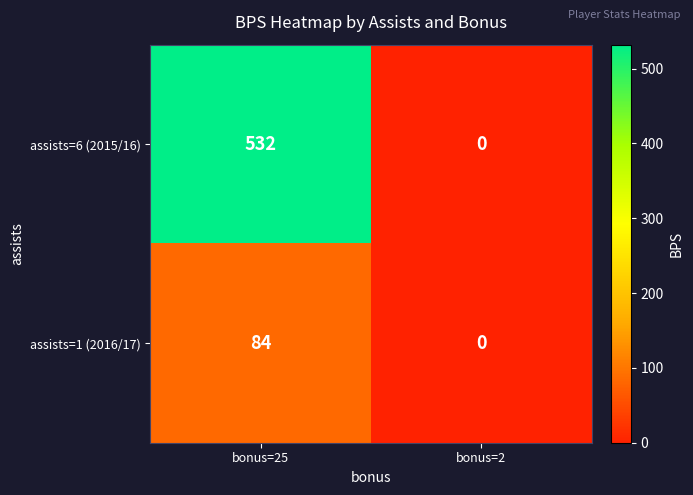

List the series in order of their overall mean, highest first.

assists=6 (2015/16), assists=1 (2016/17)